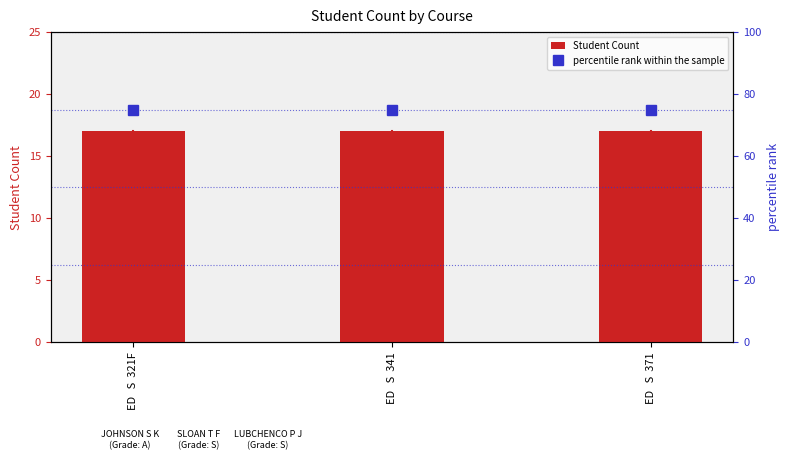

Between ED   S  321F and ED   S  371, which is larger?

ED   S  321F